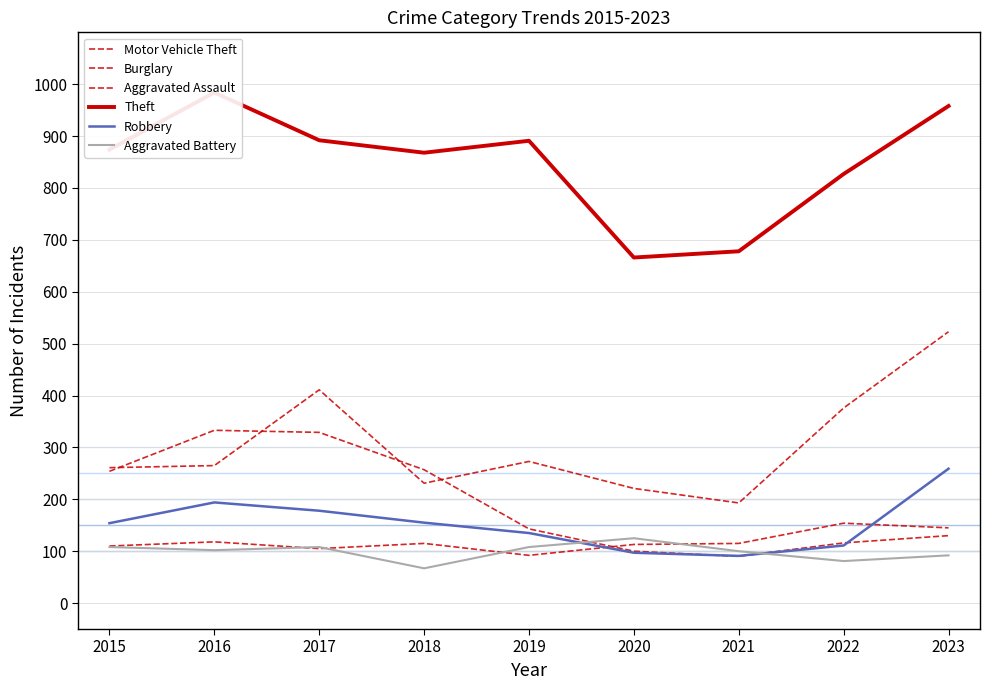

Where is Motor Vehicle Theft nearest to the value 358?

2022